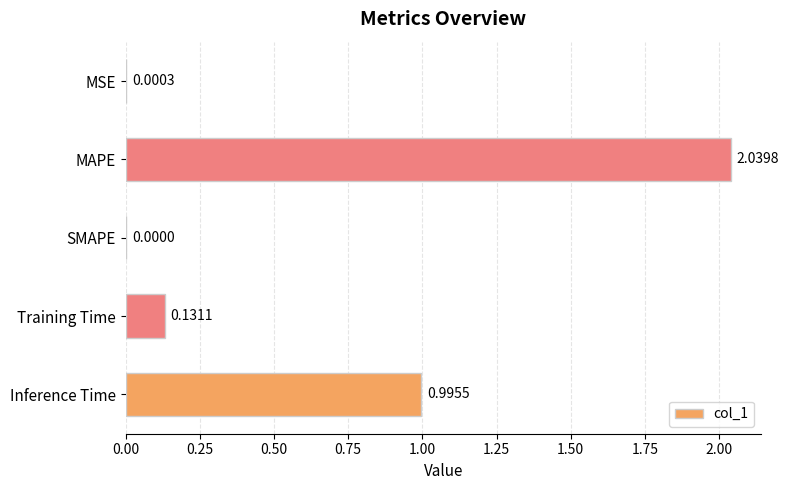

Are the bars grouped side by side (vs. stacked)?

No